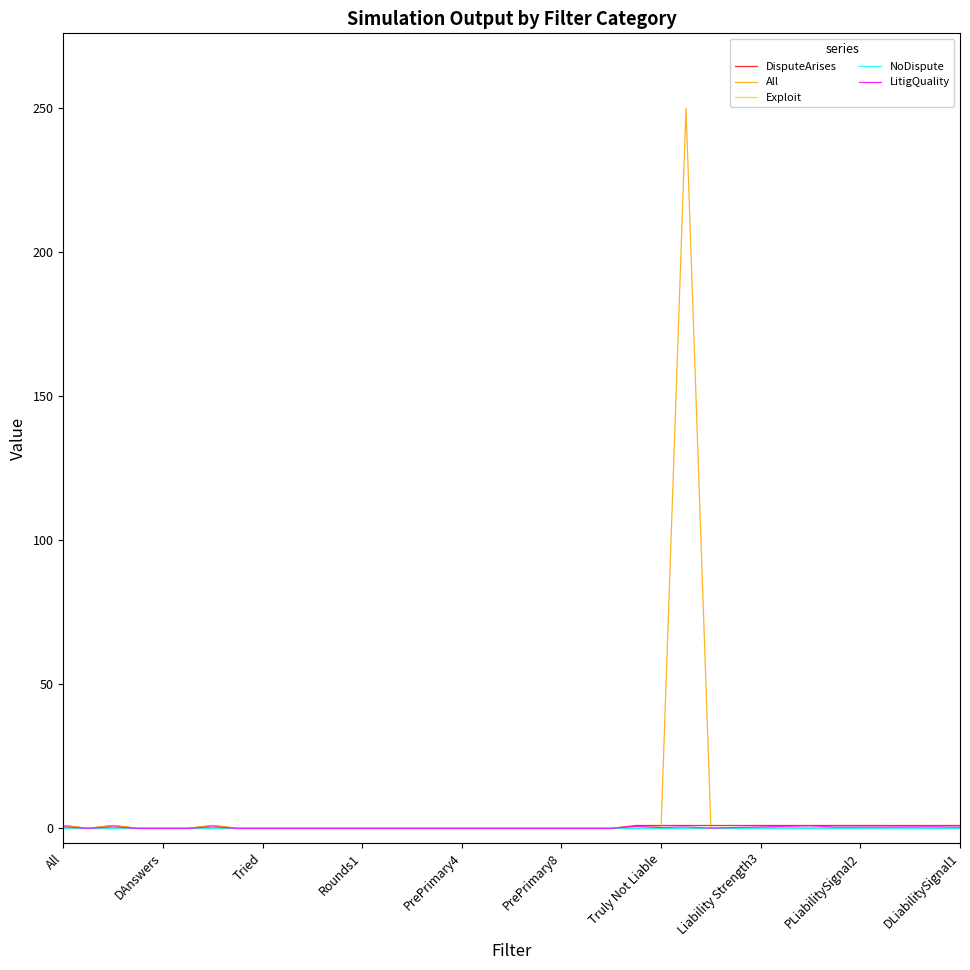

What is the average value of the Exploit series?

0.2